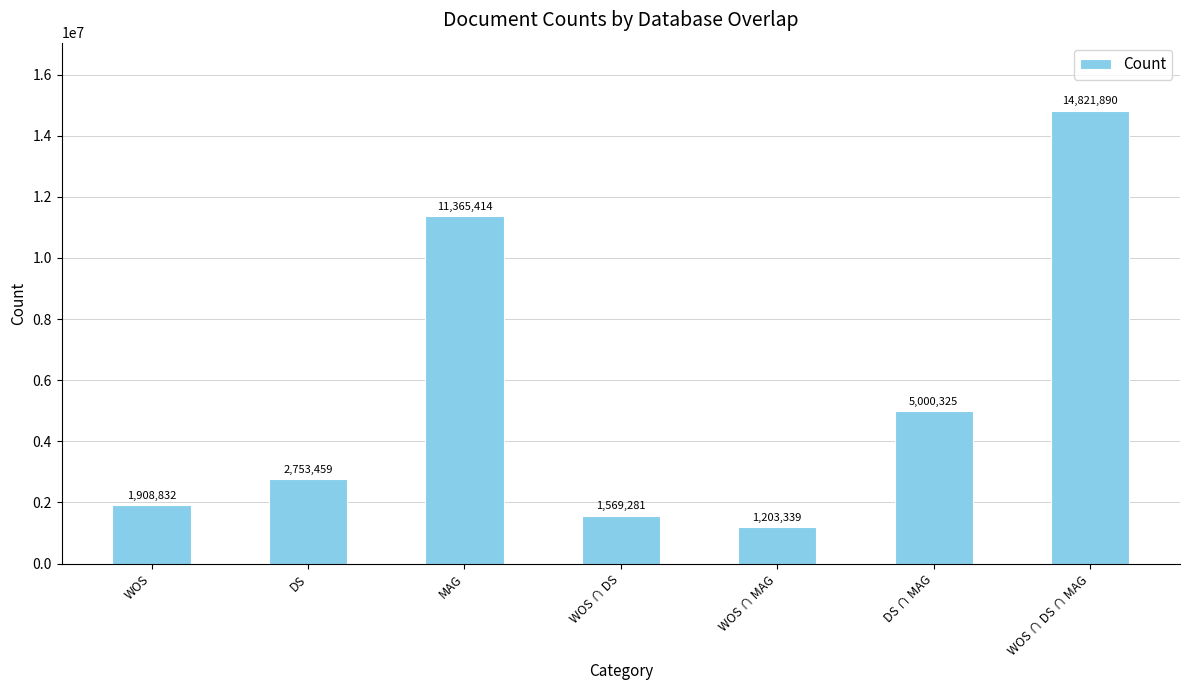

What is the maximum value shown in the chart?

14821890